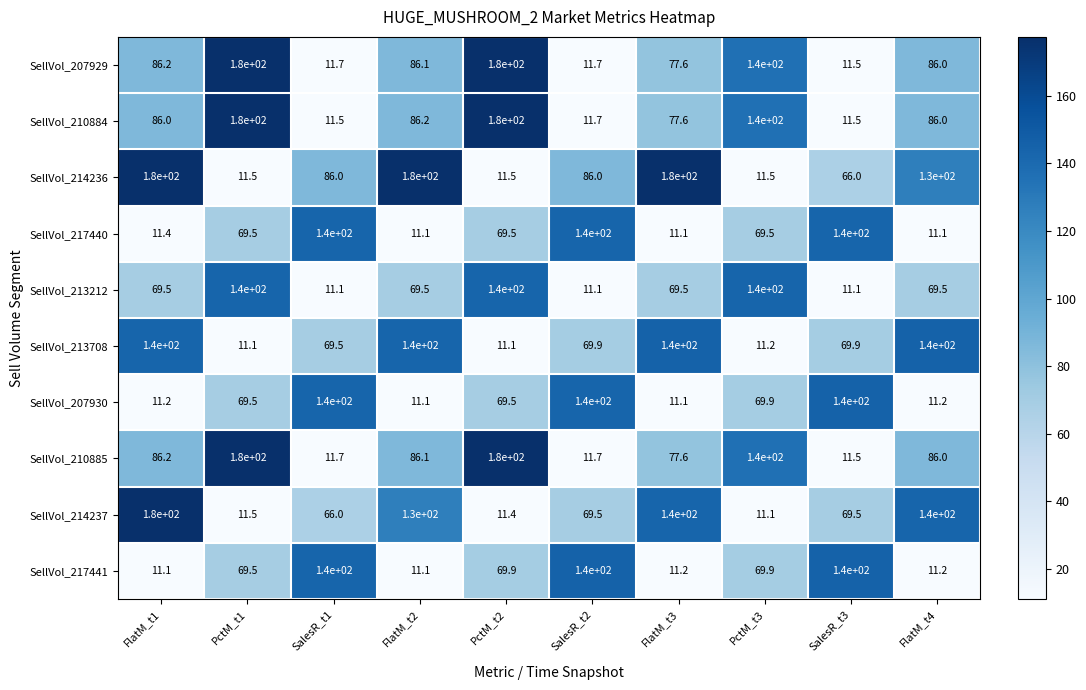

What is the highest value of the SellVol_217440 series?

140.0